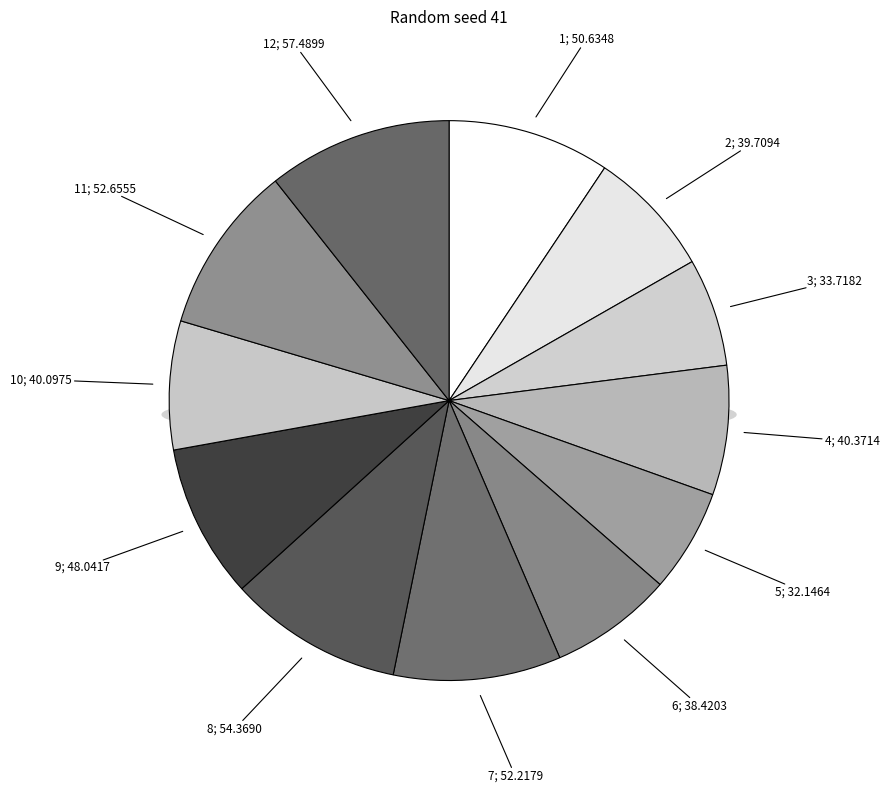

Rank the categories by value from highest to lowest.

12, 8, 11, 7, 1, 9, 4, 10, 2, 6, 3, 5